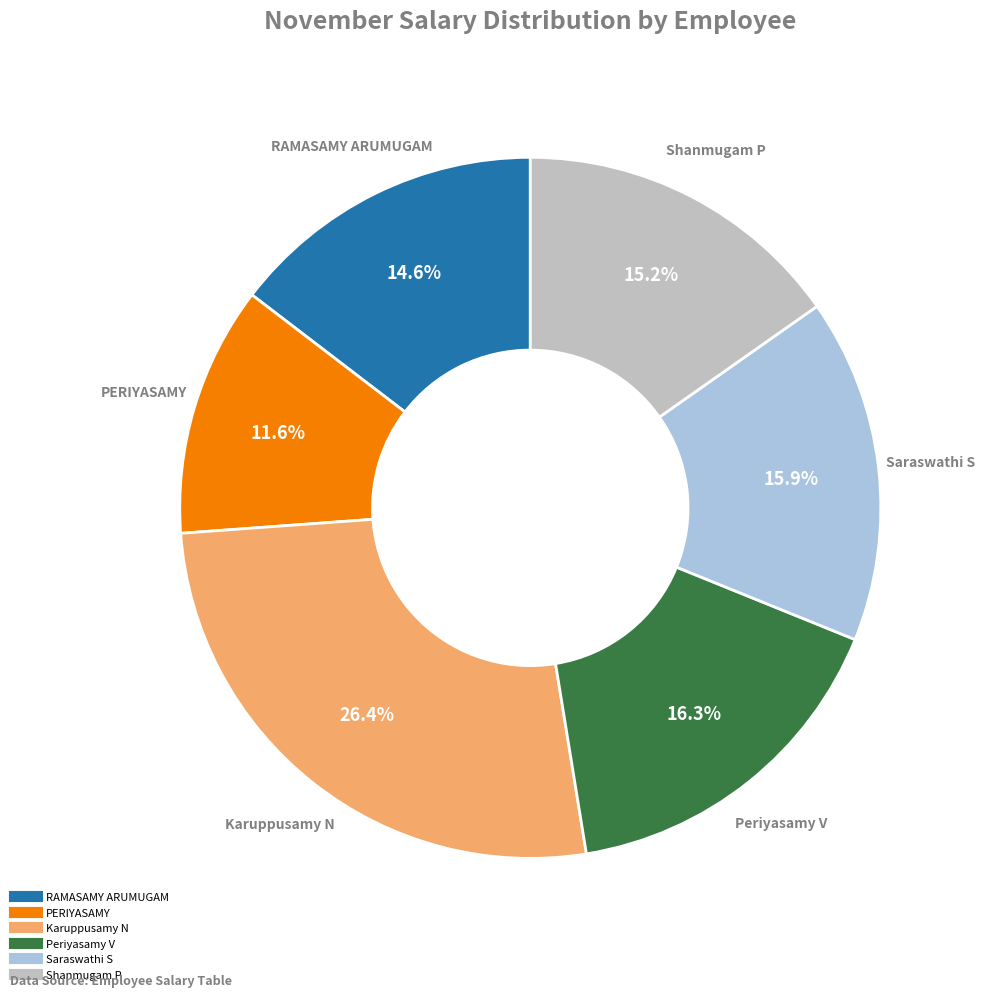

Approximately how many times larger is the value at RAMASAMY ARUMUGAM compared to Periyasamy V?

0.9